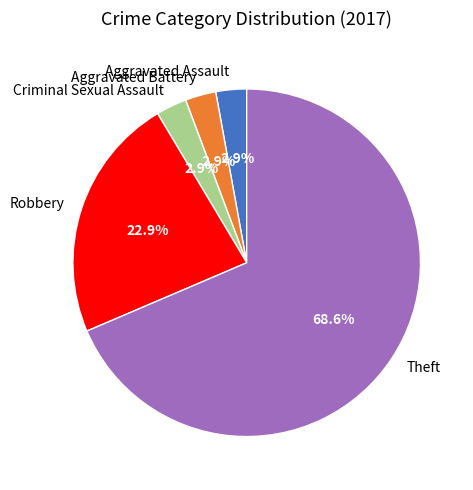

Does Theft account for over 50% of the chart?

Yes